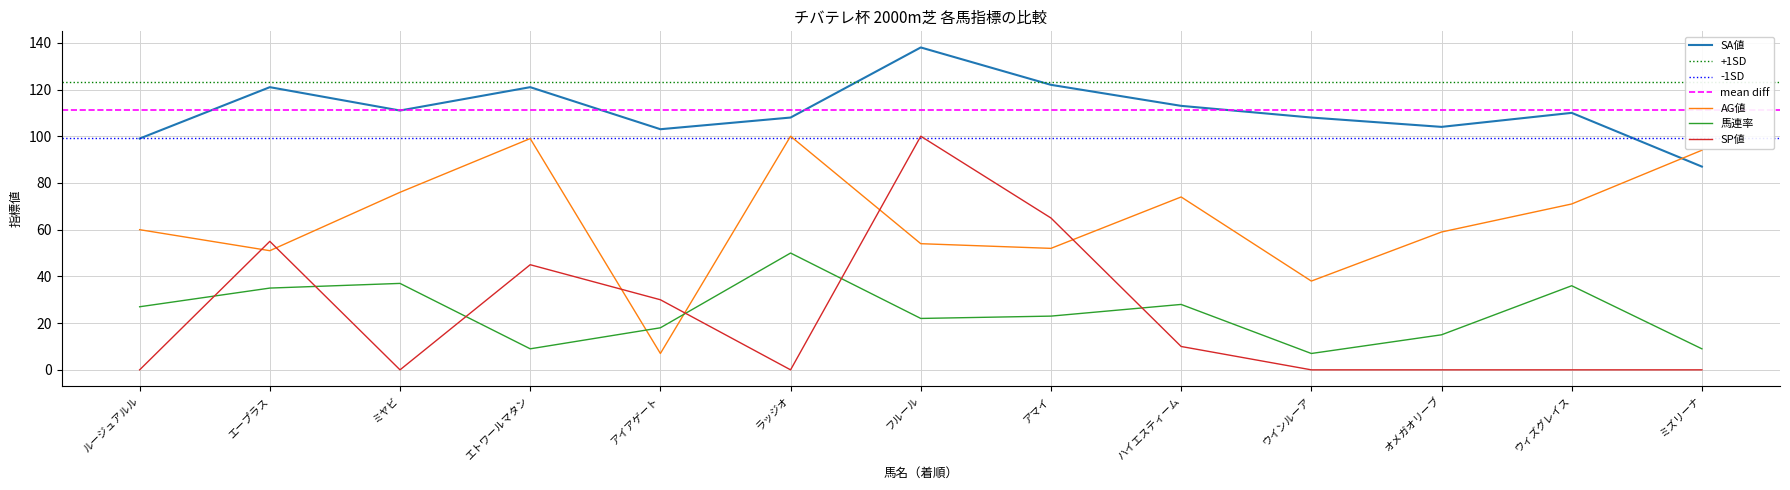

Read the AG値 value at ミズリーナ, to the nearest 10.

90